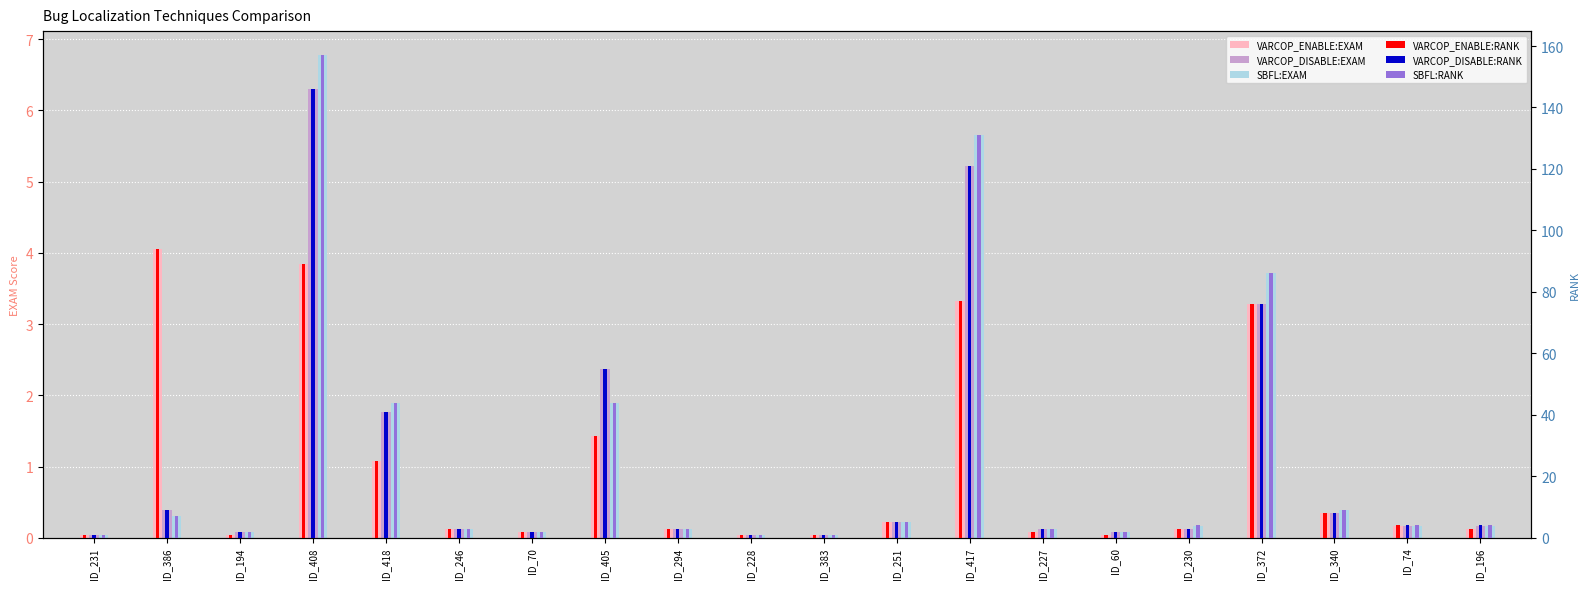

Reading left to right, extract all data points from this chart.

VARCOP_ENABLE:EXAM: 0.0	4.1	0.0	3.8	1.1	0.1	0.1	1.4	0.1	0.0	0.0	0.2	3.3	0.1	0.0	0.1	3.3	0.3	0.2	0.1
VARCOP_DISABLE:EXAM: 0.0	0.4	0.1	6.3	1.8	0.1	0.1	2.4	0.1	0.0	0.0	0.2	5.2	0.1	0.1	0.1	3.3	0.3	0.2	0.2
SBFL:EXAM: 0.0	0.3	0.1	6.8	1.9	0.1	0.1	1.9	0.1	0.0	0.0	0.2	5.7	0.1	0.1	0.2	3.7	0.4	0.2	0.2
VARCOP_ENABLE:RANK: 1.0	94.0	1.0	89.0	25.0	3.0	2.0	33.0	3.0	1.0	1.0	5.0	77.0	2.0	1.0	3.0	76.0	8.0	4.0	3.0
VARCOP_DISABLE:RANK: 1.0	9.0	2.0	146.0	41.0	3.0	2.0	55.0	3.0	1.0	1.0	5.0	121.0	3.0	2.0	3.0	76.0	8.0	4.0	4.0
SBFL:RANK: 1.0	7.0	2.0	157.0	44.0	3.0	2.0	44.0	3.0	1.0	1.0	5.0	131.0	3.0	2.0	4.0	86.0	9.0	4.0	4.0